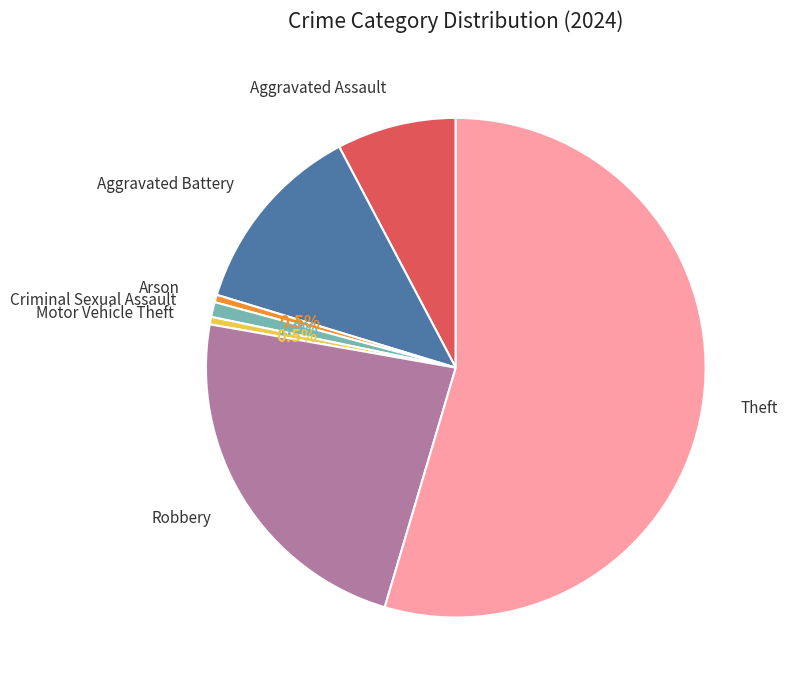

Is there a majority slice in this chart?

Yes